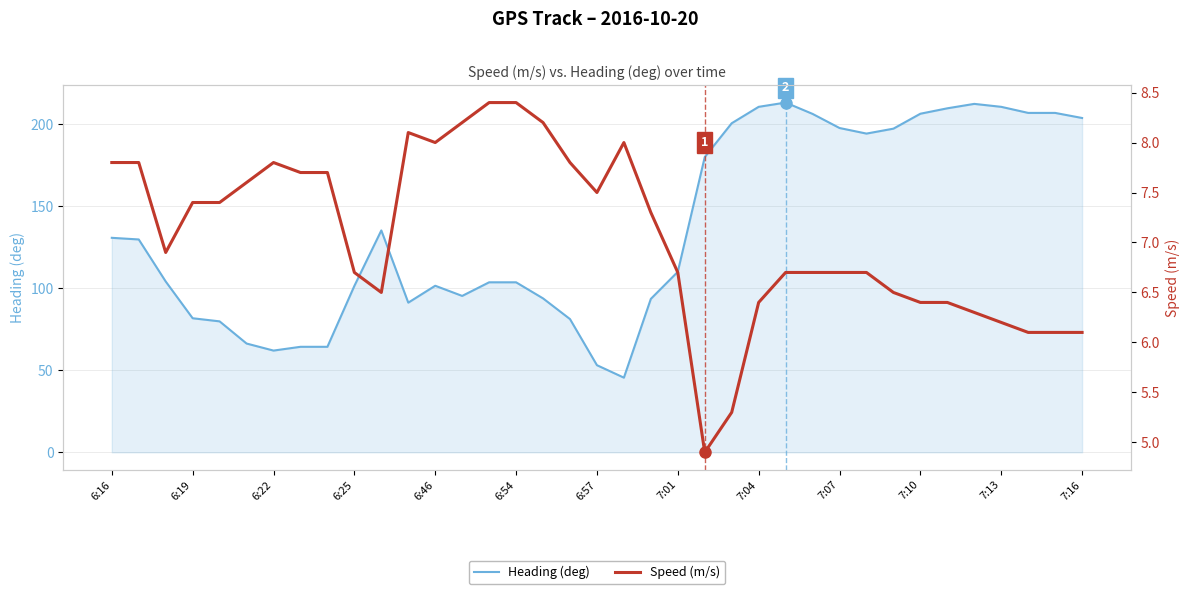

At how many categories does at least one series exceed 86?

28